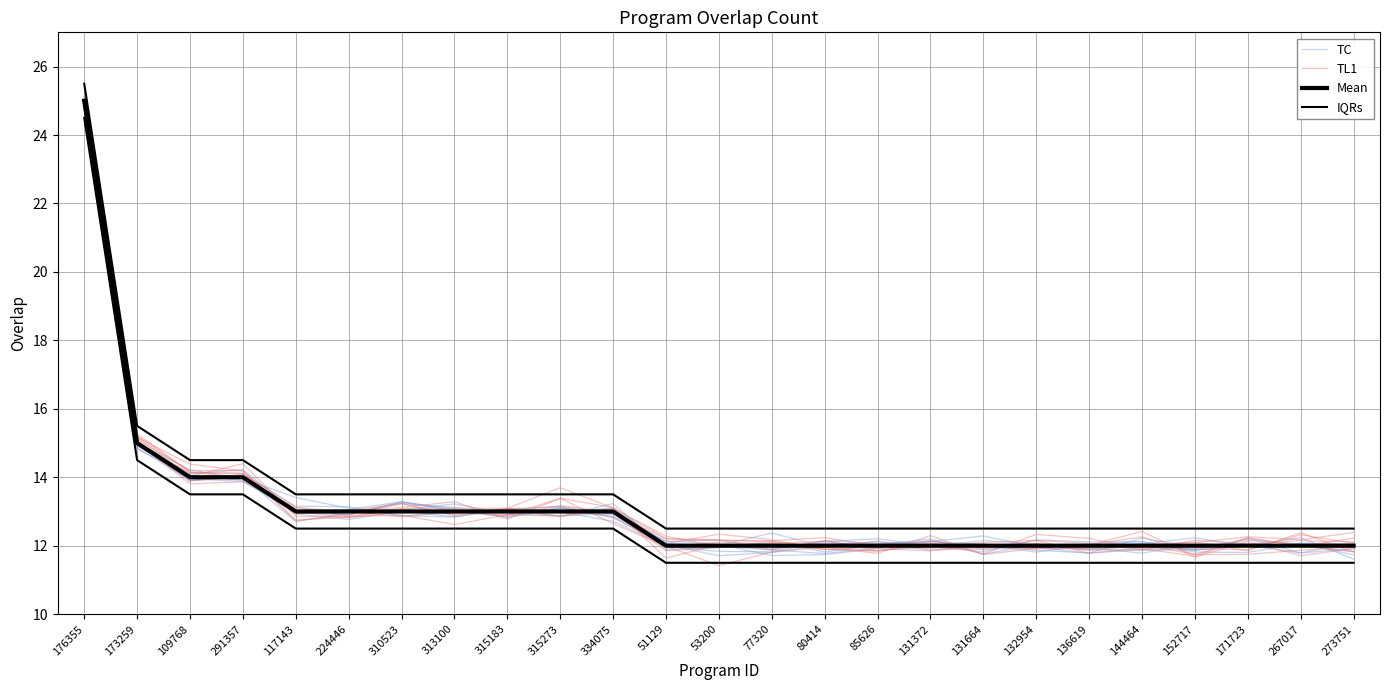

Count the number of categories in the chart.

25